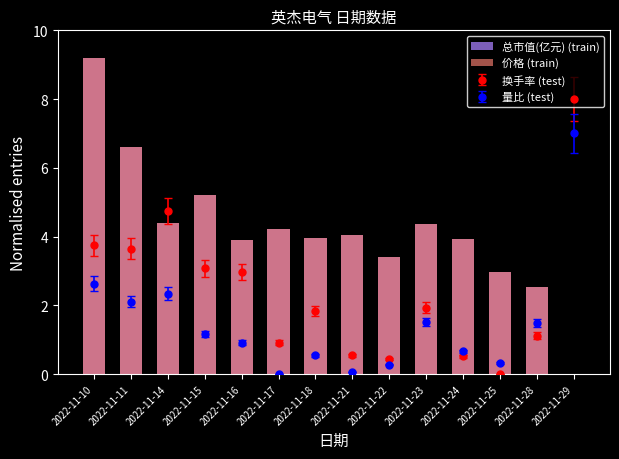

How many groups of bars are there?

14